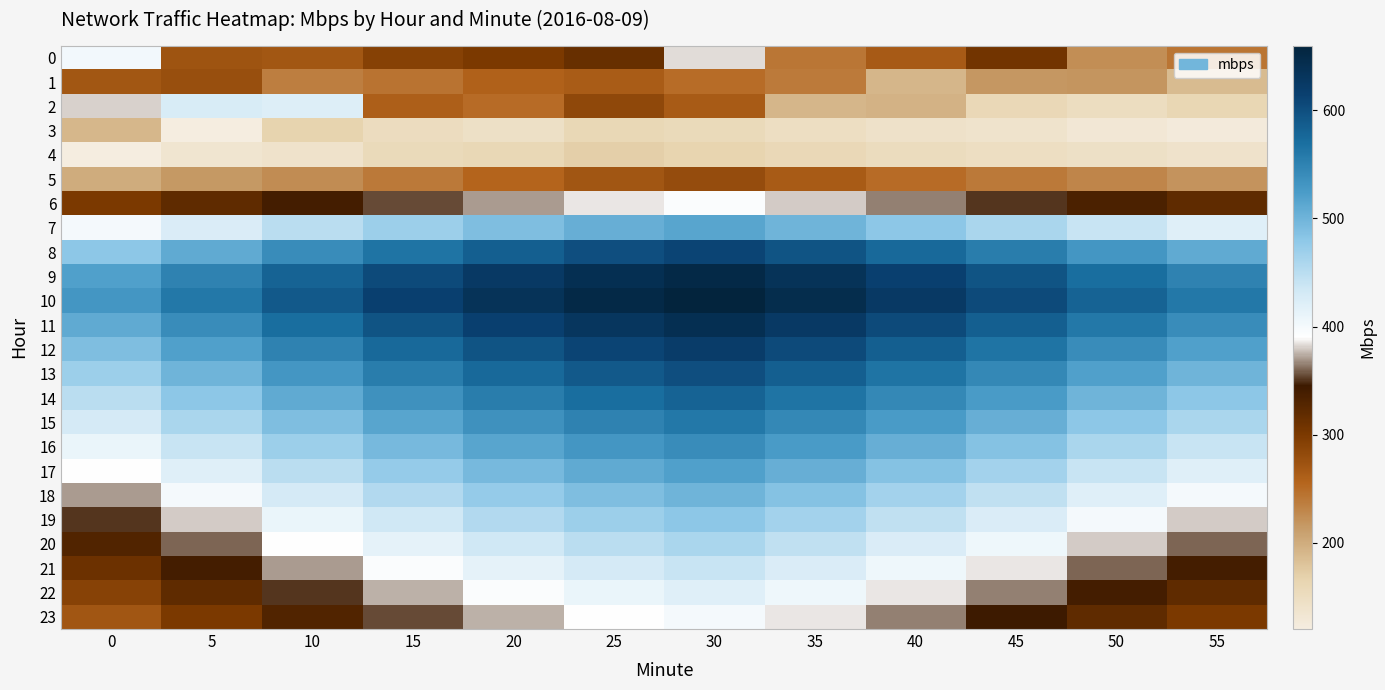

List the series in order of their peak value, highest first.

10, 9, 11, 12, 8, 13, 14, 15, 16, 17, 7, 18, 19, 20, 21, 2, 22, 0, 23, 6, 5, 1, 3, 4